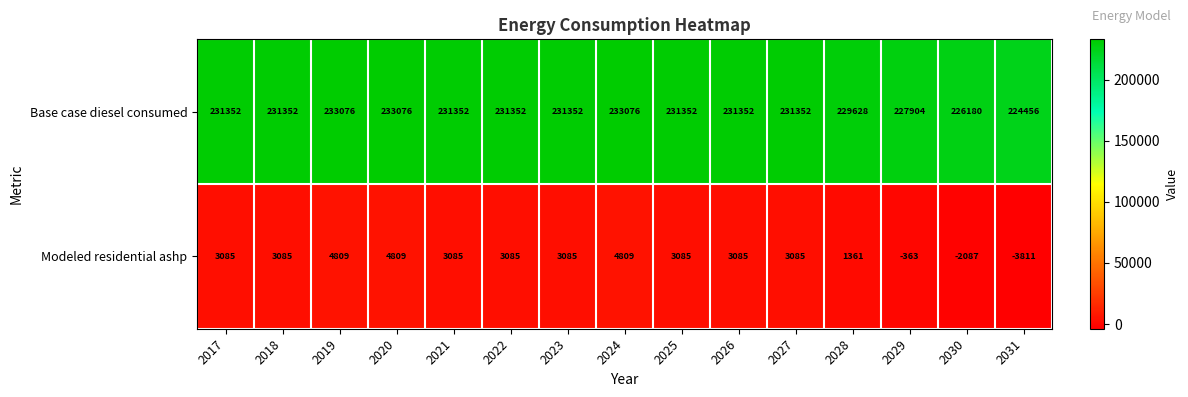

How many values in the Modeled residential ashp series are below 3085?

4